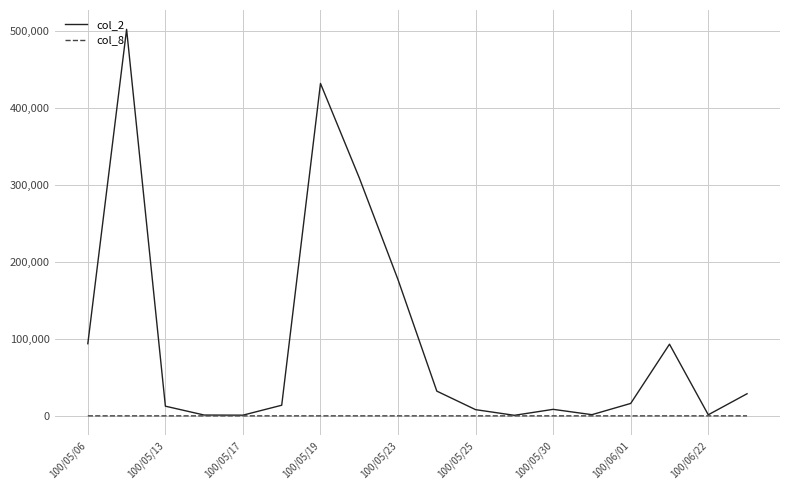

Which series has the largest total across all categories?

col_2